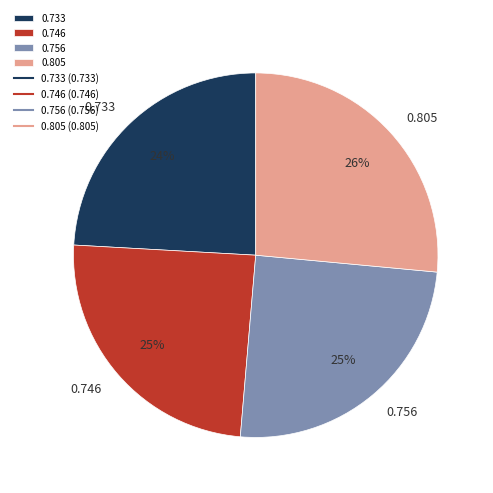

Which category has the biggest portion of the pie?

0.805